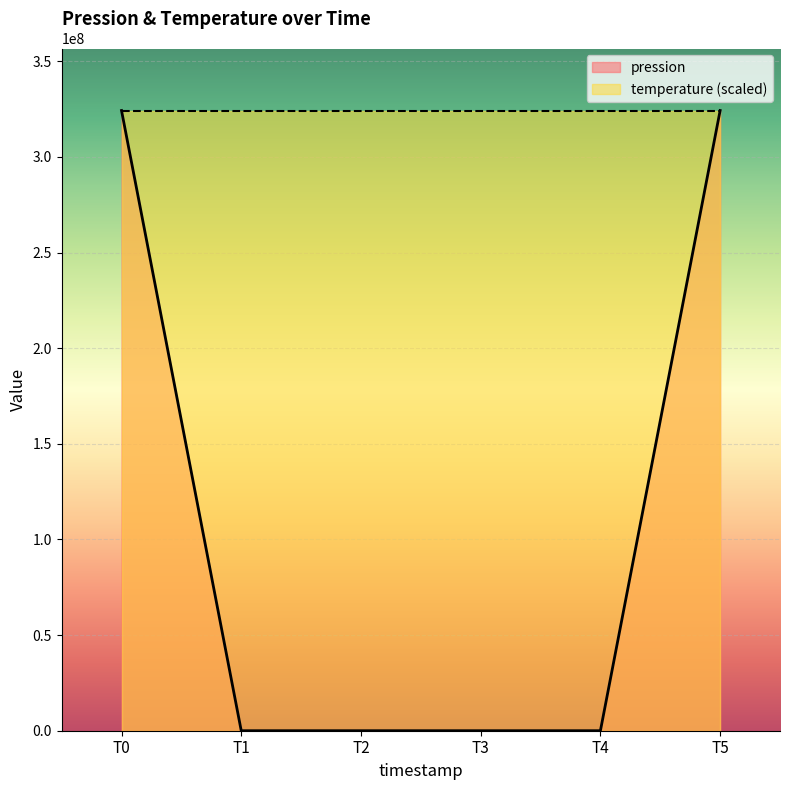

The value of pression at T5 is 324252346.5. True or false?

True